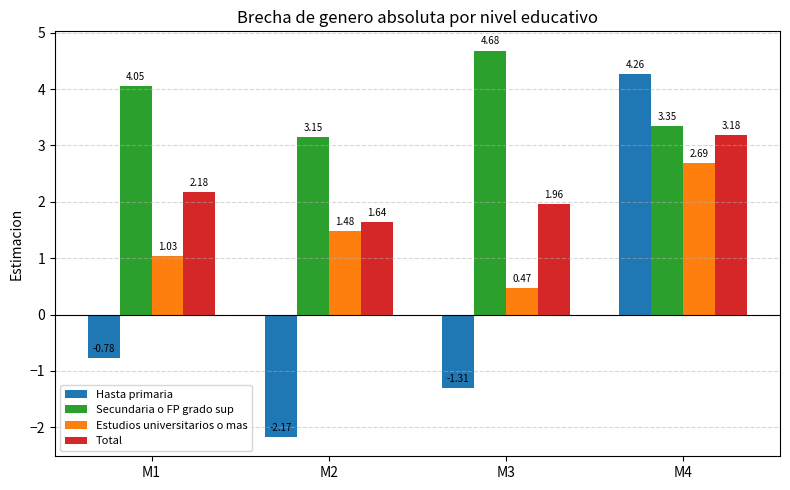

Which series has the largest total across all categories?

Secundaria o FP grado sup